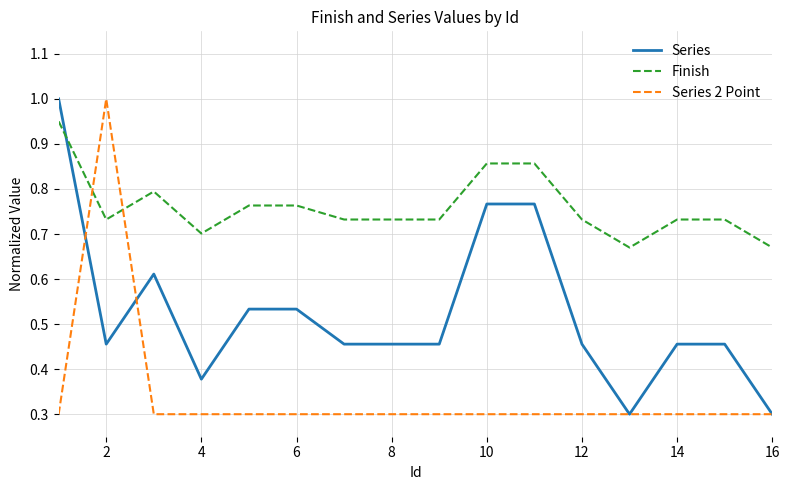

How many lines are shown in the chart?

3